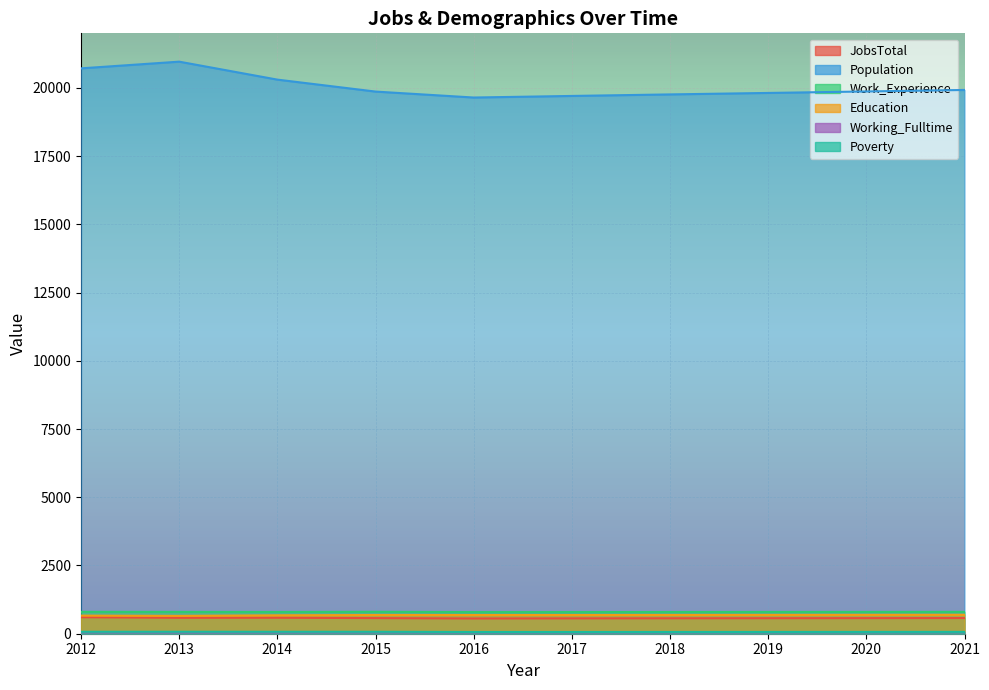

What is the value of the Working_Fulltime point at the 8th from the left?

56